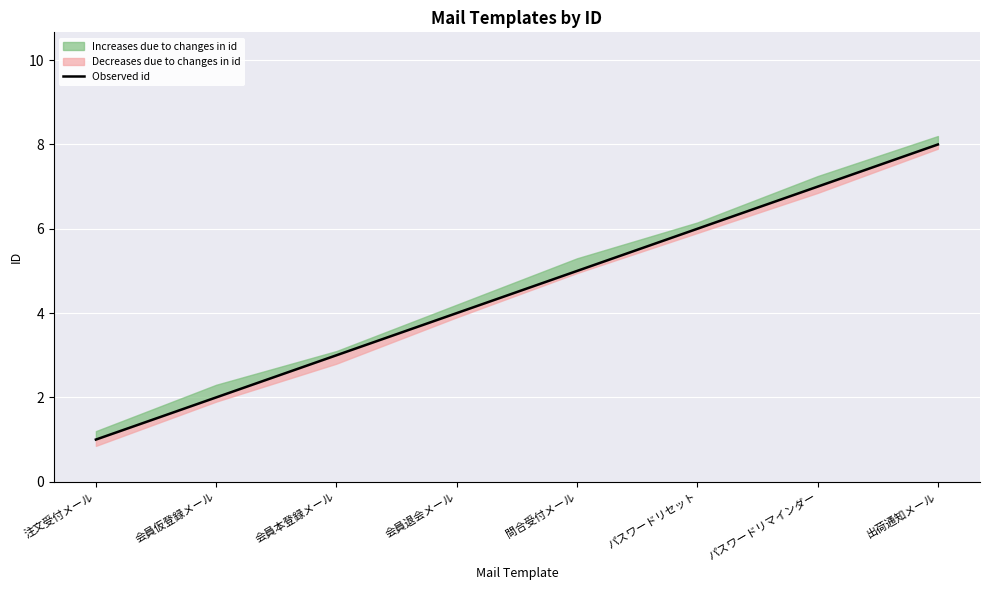

Reading left to right, list all the values displayed in this chart.

1	2	3	4	5	6	7	8